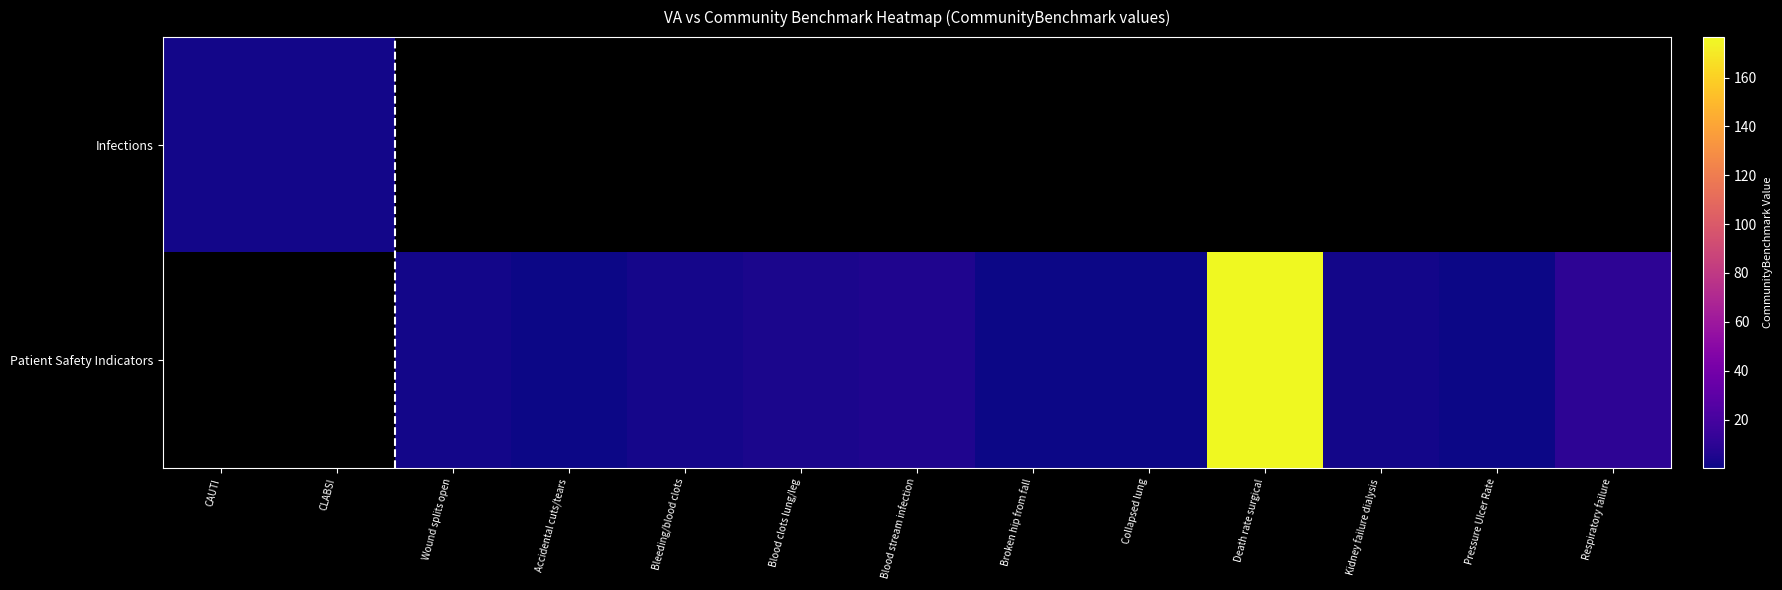

How many data points in Patient Safety Indicators are less than 1?

4